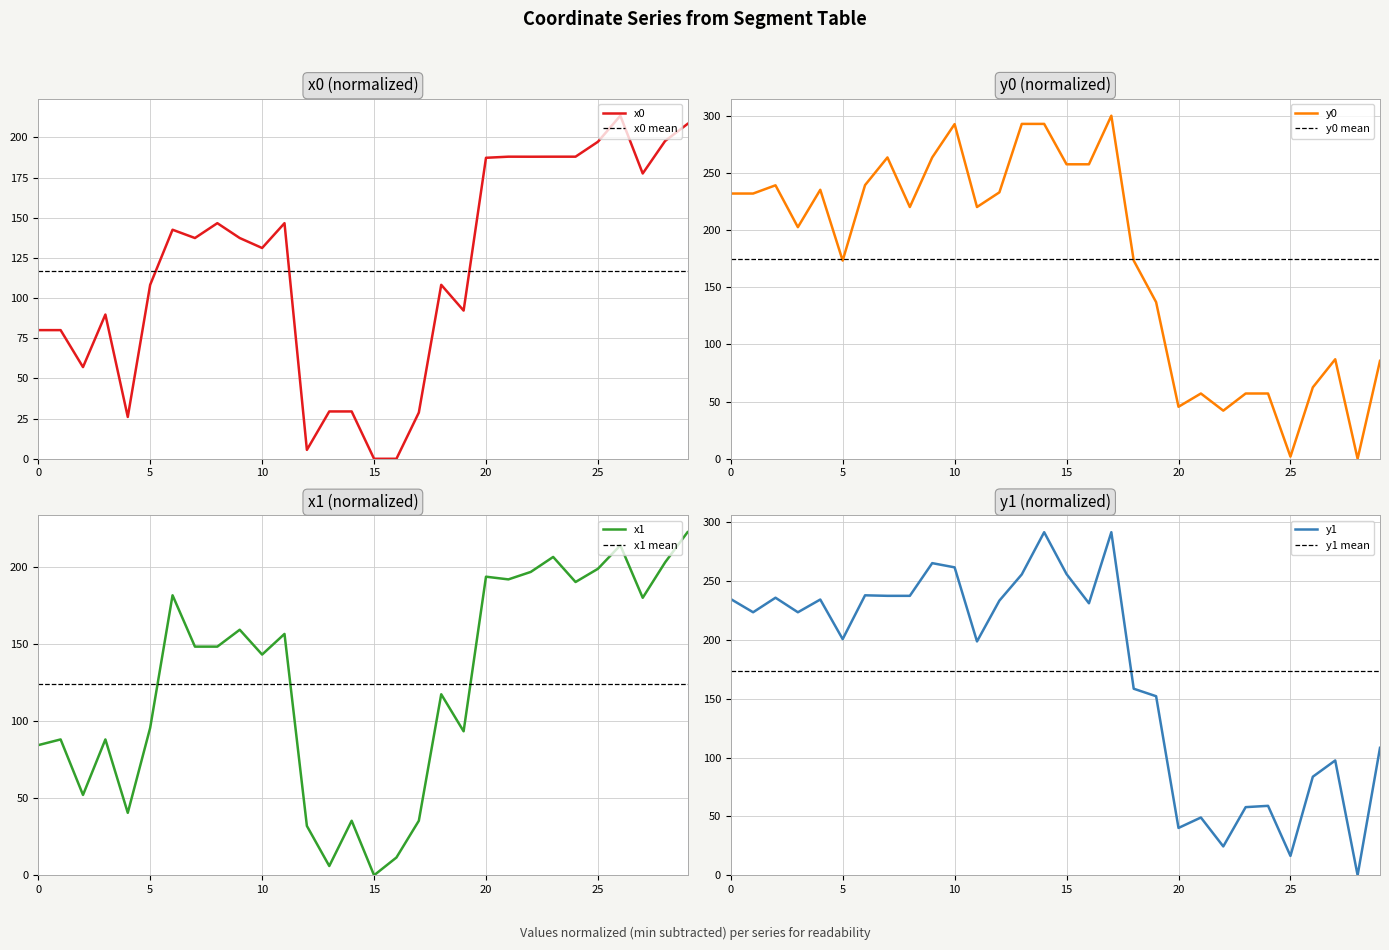

Between 7 and 2, which is larger?

7